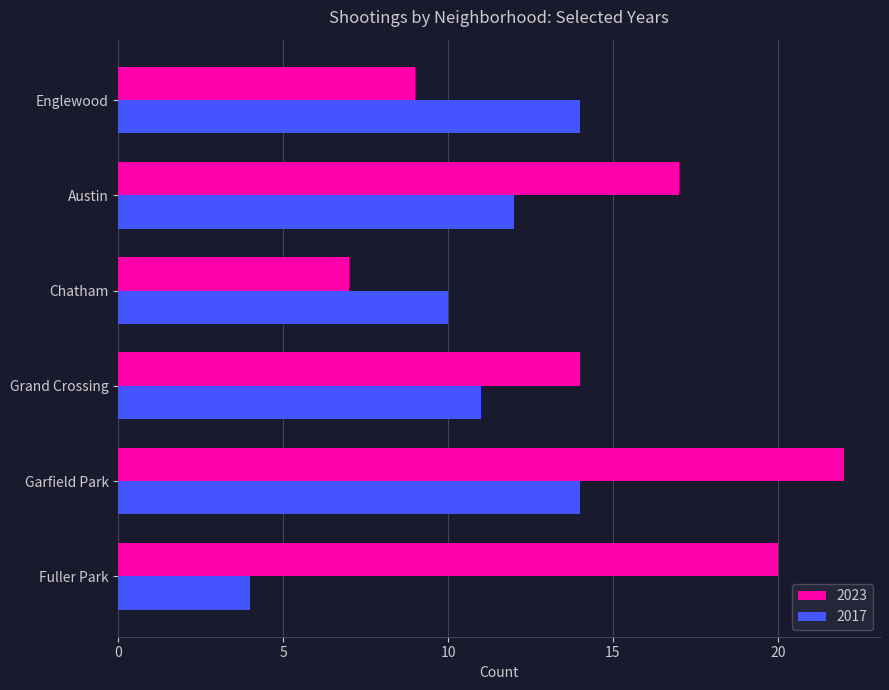

True or false: 2023 has a value of 9 at Englewood.

True